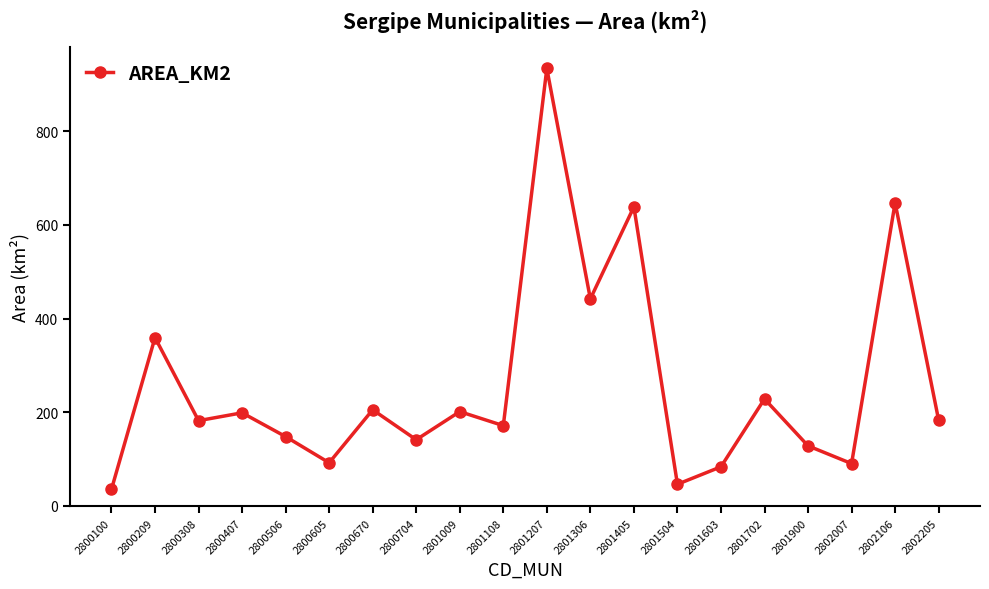

Which label corresponds to the smallest value in the chart?

2800100